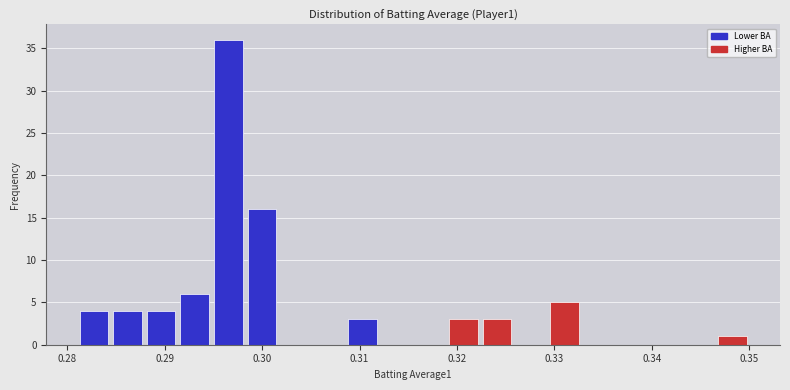

Read against the x-axis, roughly where is the centre of the tallest bar?

0.297